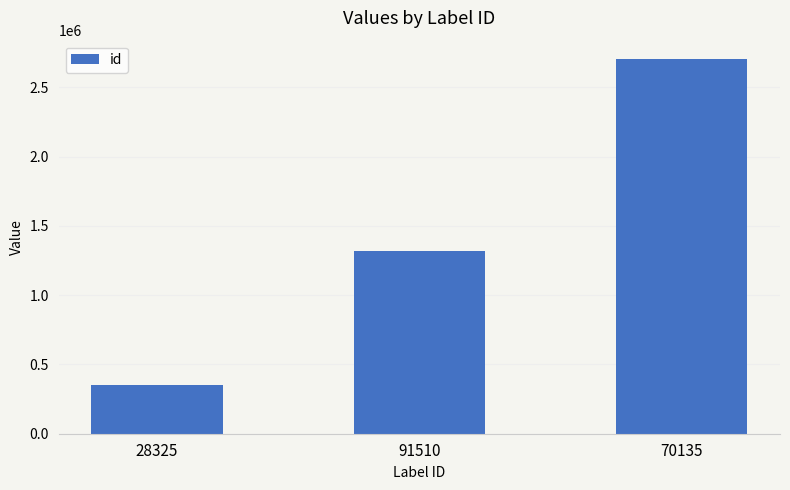

Rank the categories by value from highest to lowest.

70135, 91510, 28325